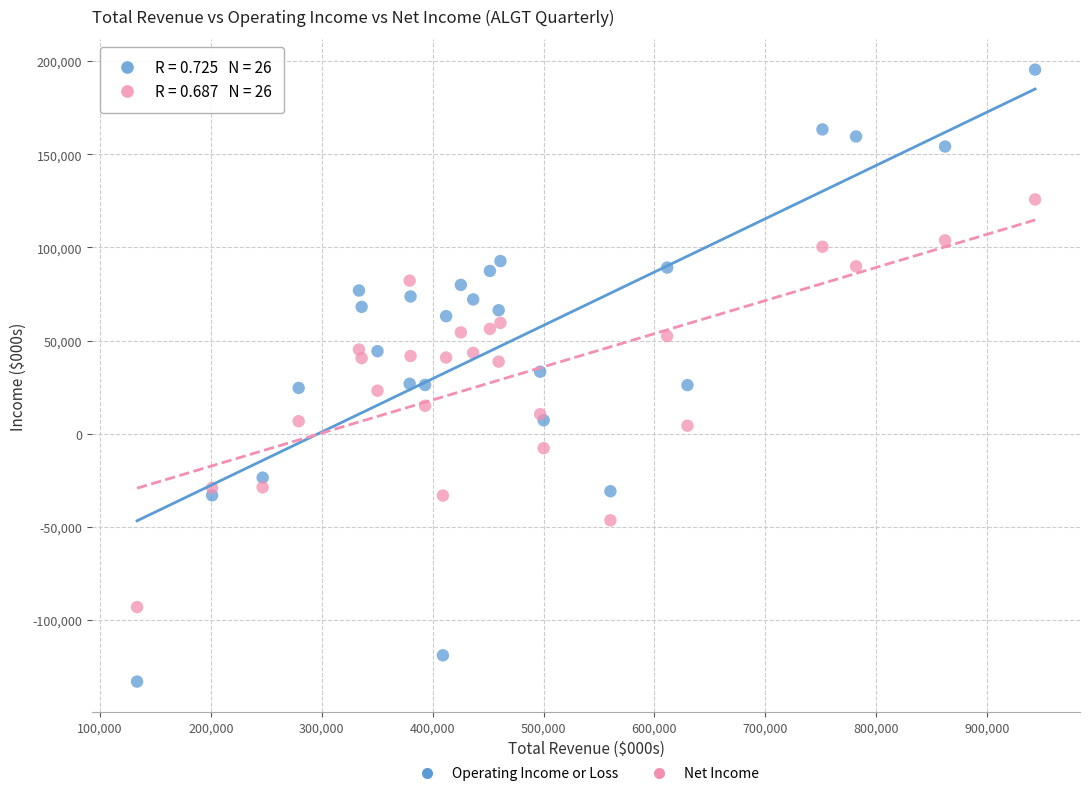

What are all the series names shown in the legend?

Operating Income or Loss, Net Income